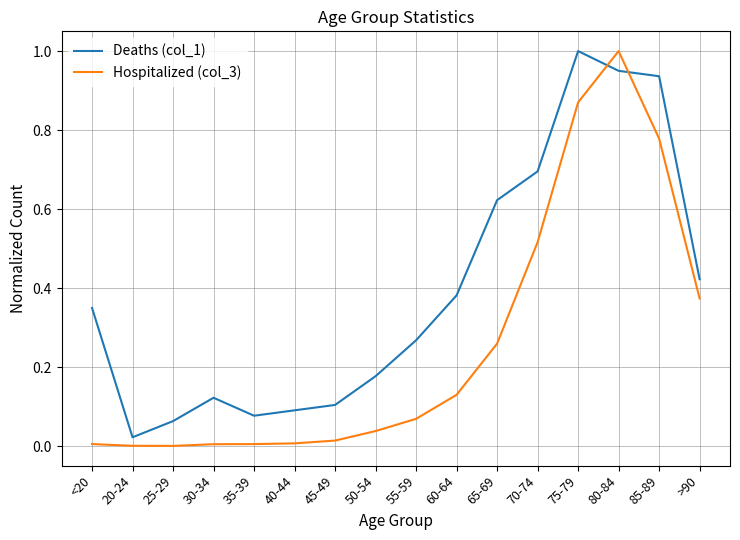

Which series has the largest total across all categories?

Deaths (col_1)